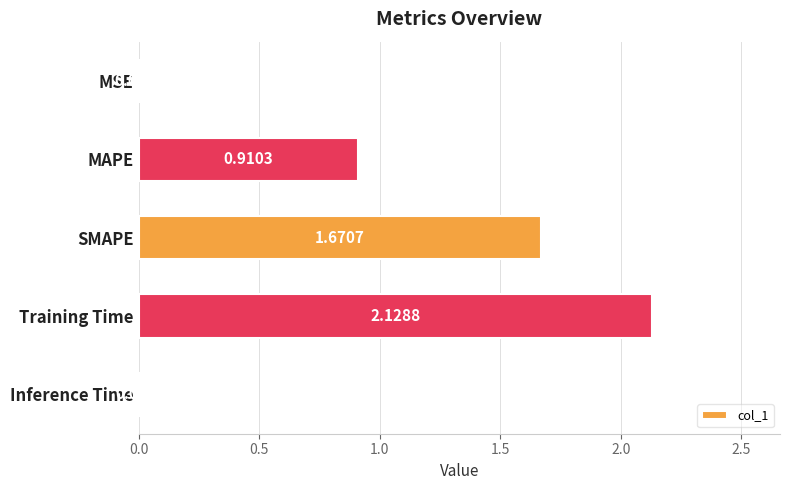

Where is the data nearest to the value 1?

MAPE